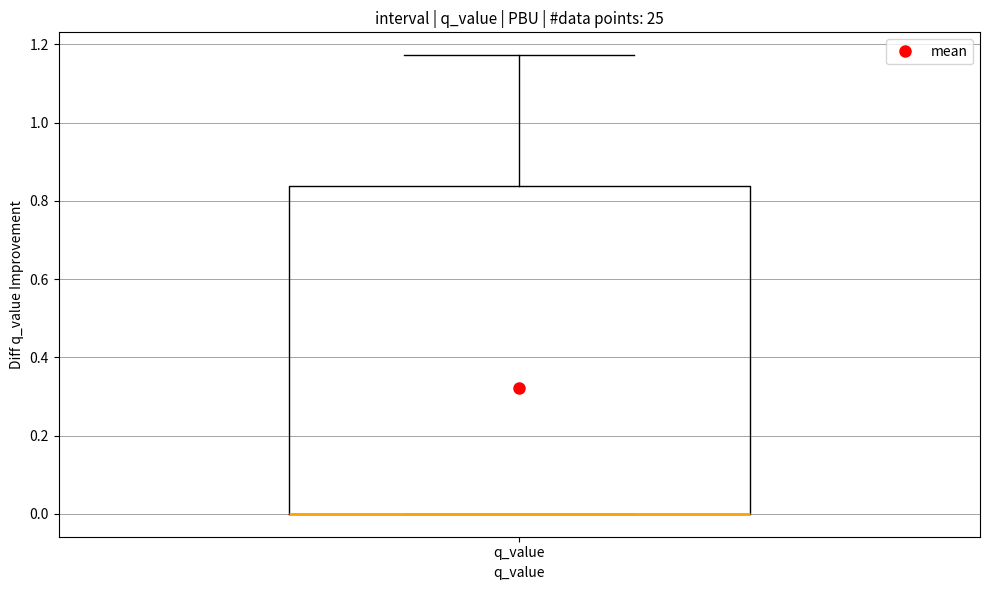

Where is the upper edge of the box for q_value on the y-axis? The values are not printed on the chart, so give them approximately, as read against the axis.

0.84